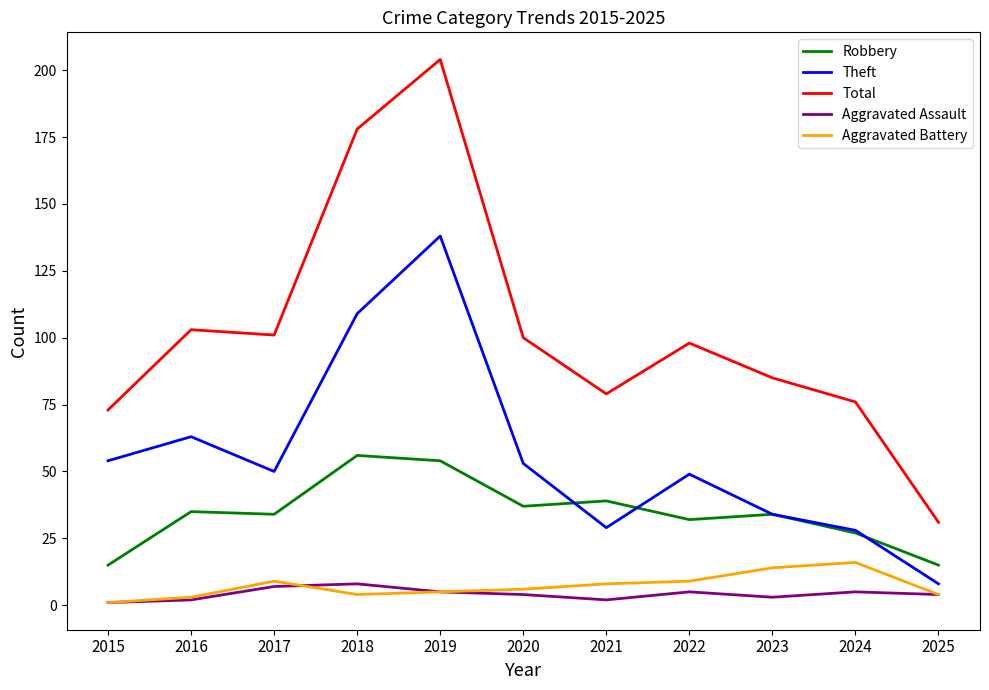

In Robbery, how many points are higher than both neighbors (excluding endpoints)?

4